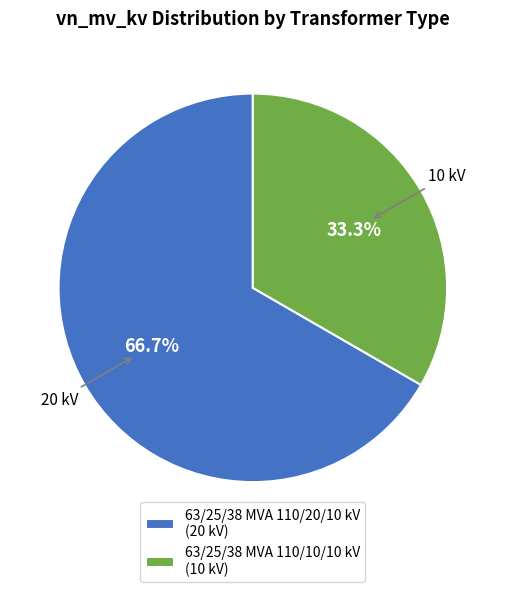

What percentage is the 63/25/38 MVA 110/10/10 kV slice, to the nearest percent?

33%